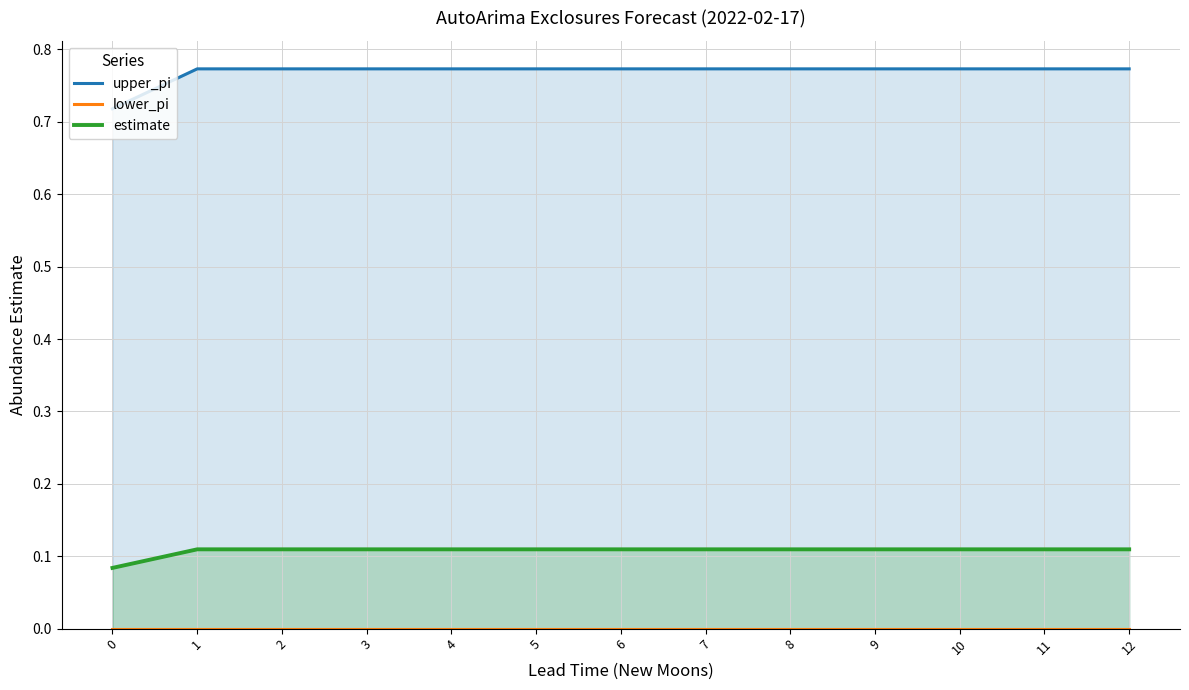

The value of upper_pi at 11 is 1.1. True or false?

False